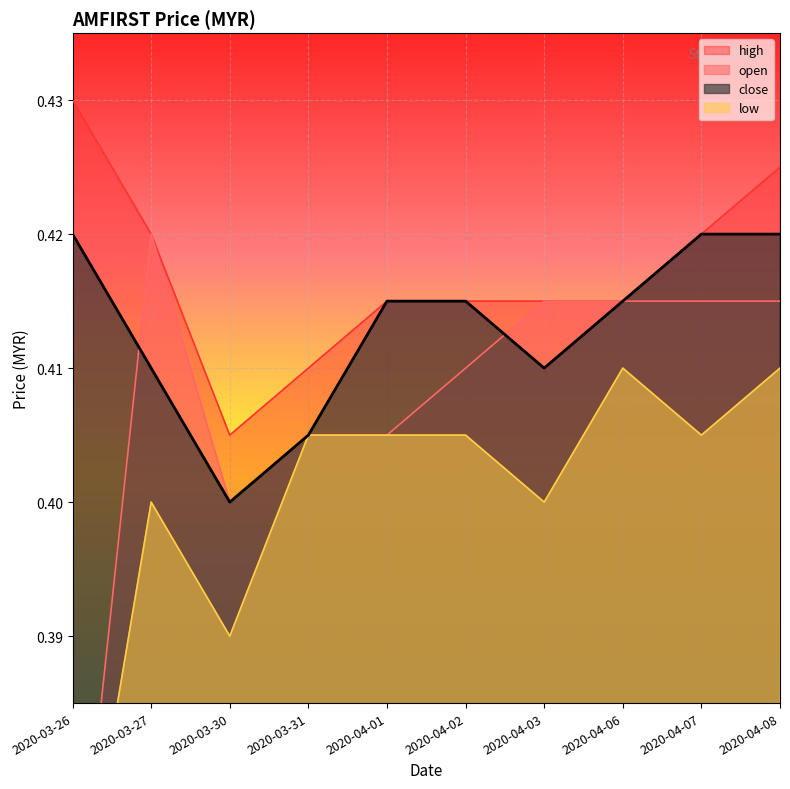

What is the label of the 5th point from the left?

2020-04-01